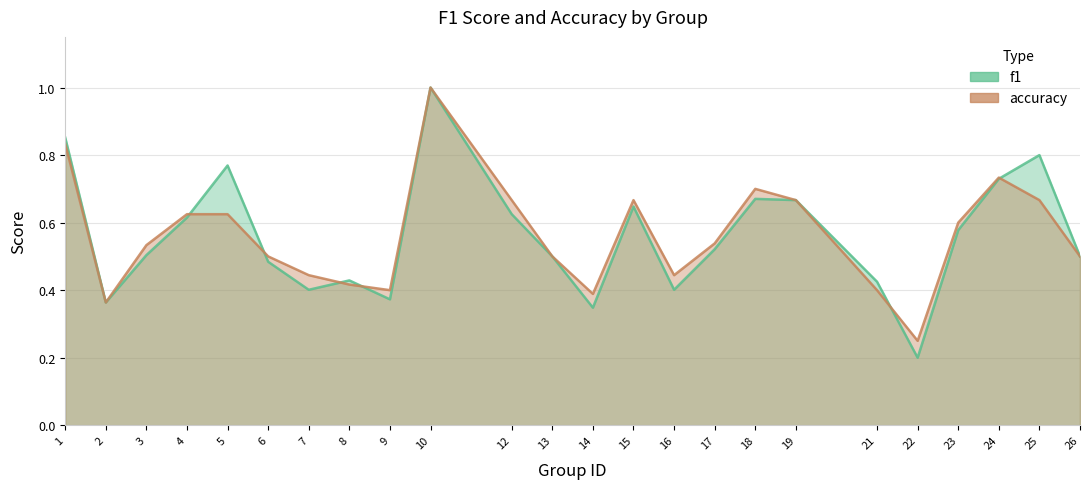

At how many categories does at least one series exceed 0?

24